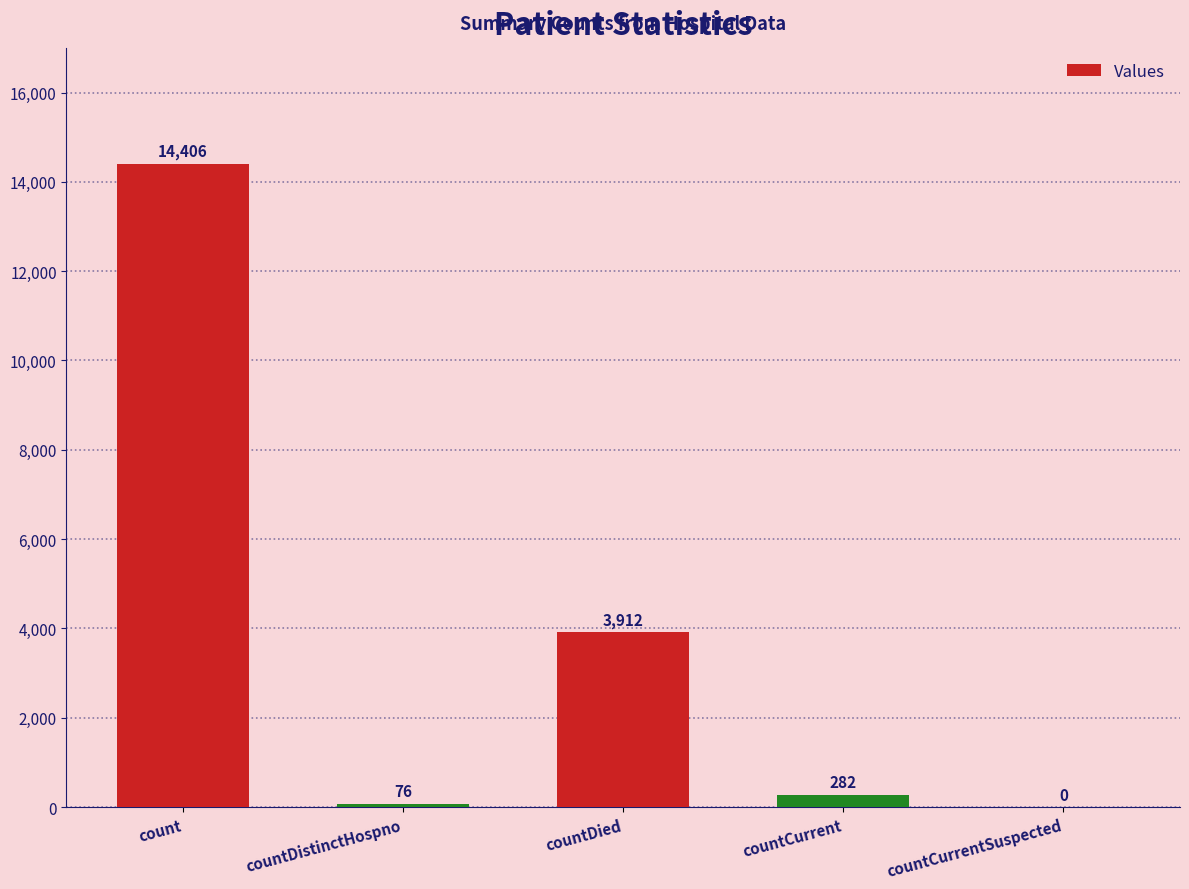

What is the sum of the values at countDistinctHospno and countDied?

3988